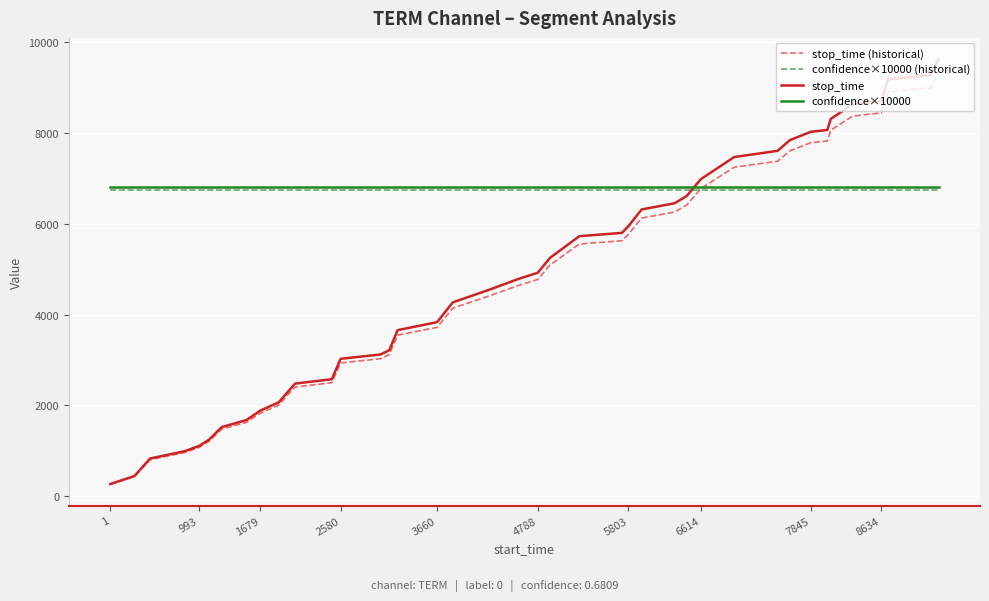

How many times do confidence×10000 (historical) and stop_time cross each other?

1